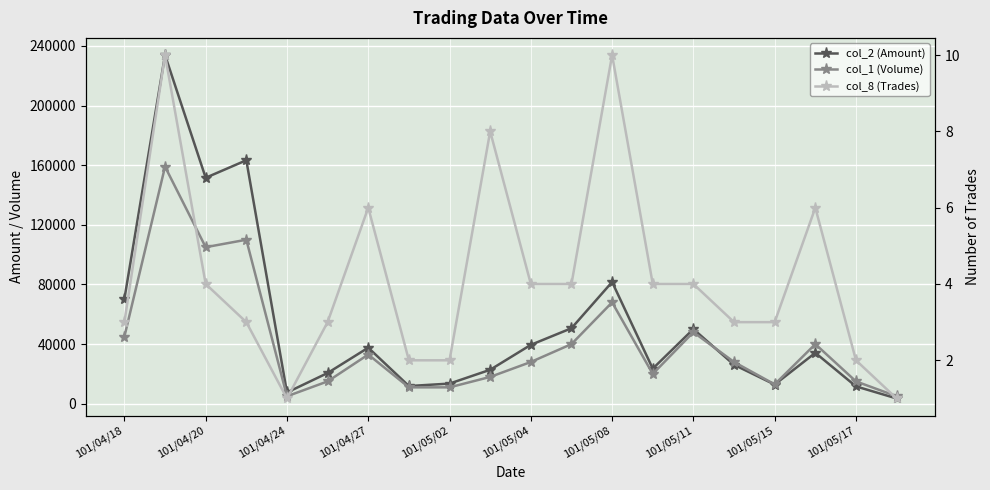

True or false: col_2 (Amount) has a value of 2258 at 19.

False